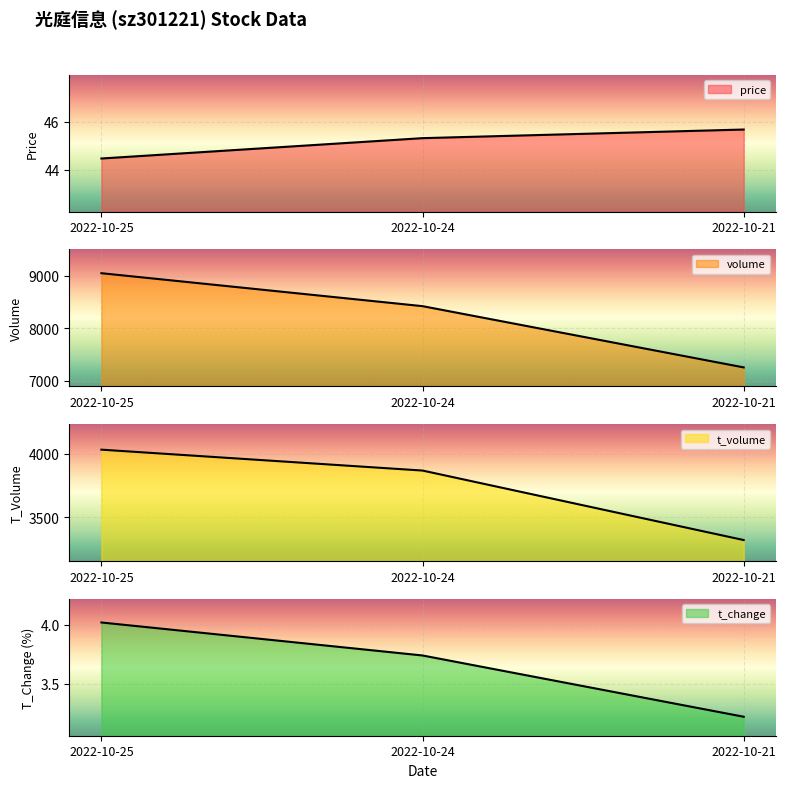

Count the number of data series in this chart.

4